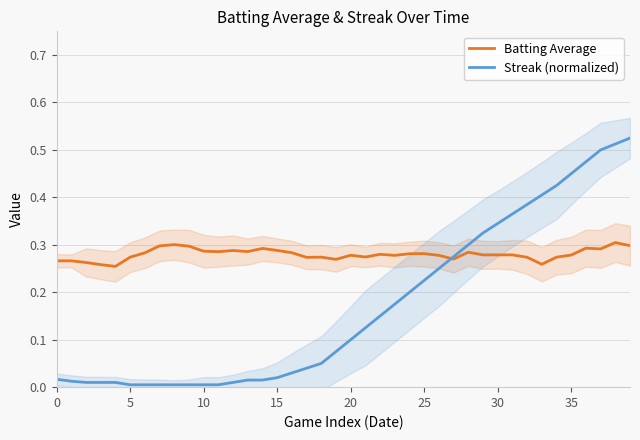

What is the average value of the Streak (normalized) series?

0.2